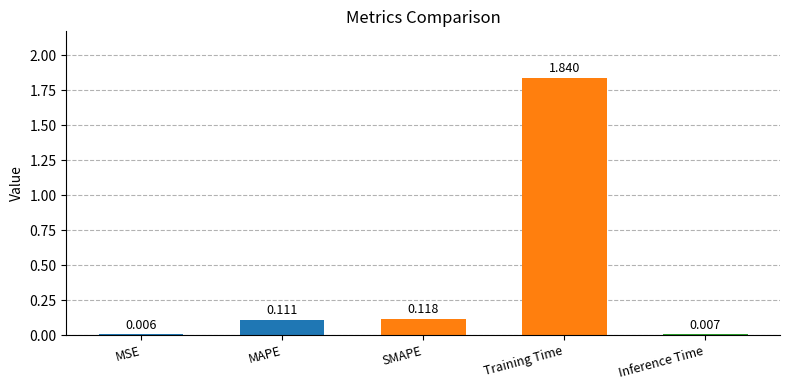

Are the bars horizontal?

No